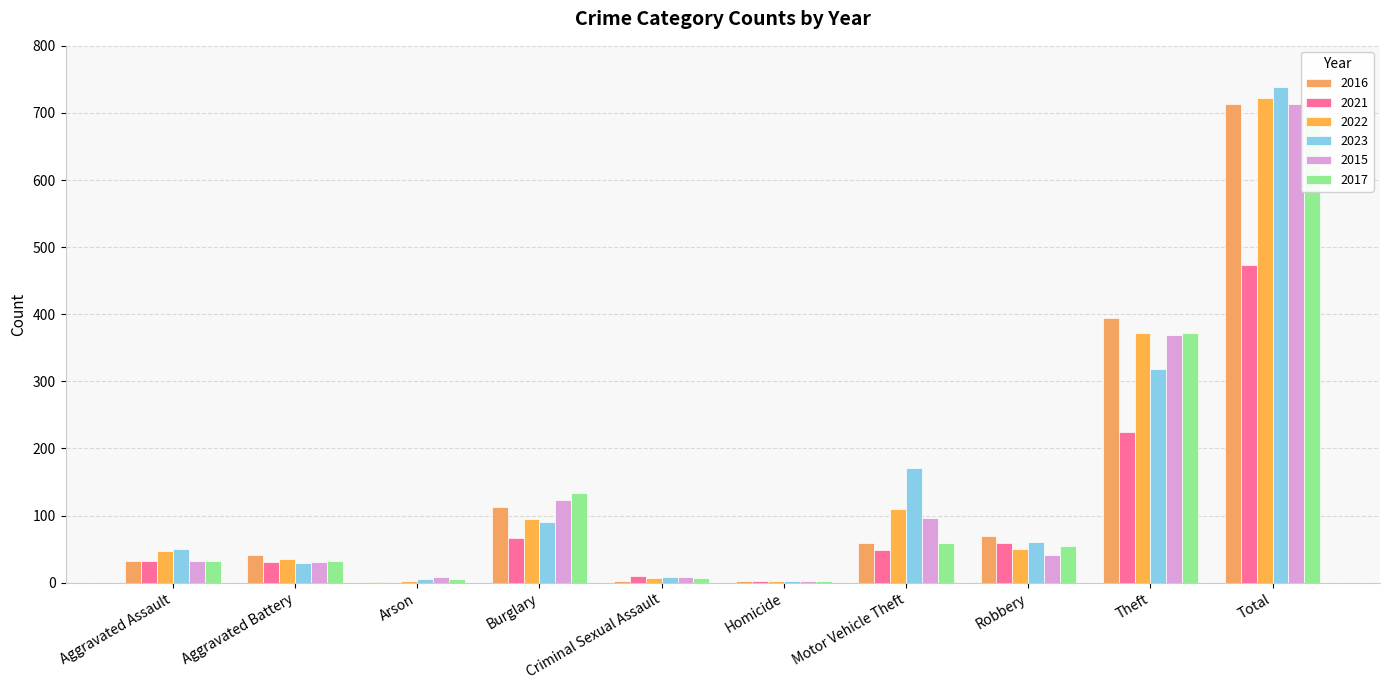

List the labels in order of 2021 value, smallest first.

Arson, Homicide, Criminal Sexual Assault, Aggravated Battery, Aggravated Assault, Motor Vehicle Theft, Robbery, Burglary, Theft, Total